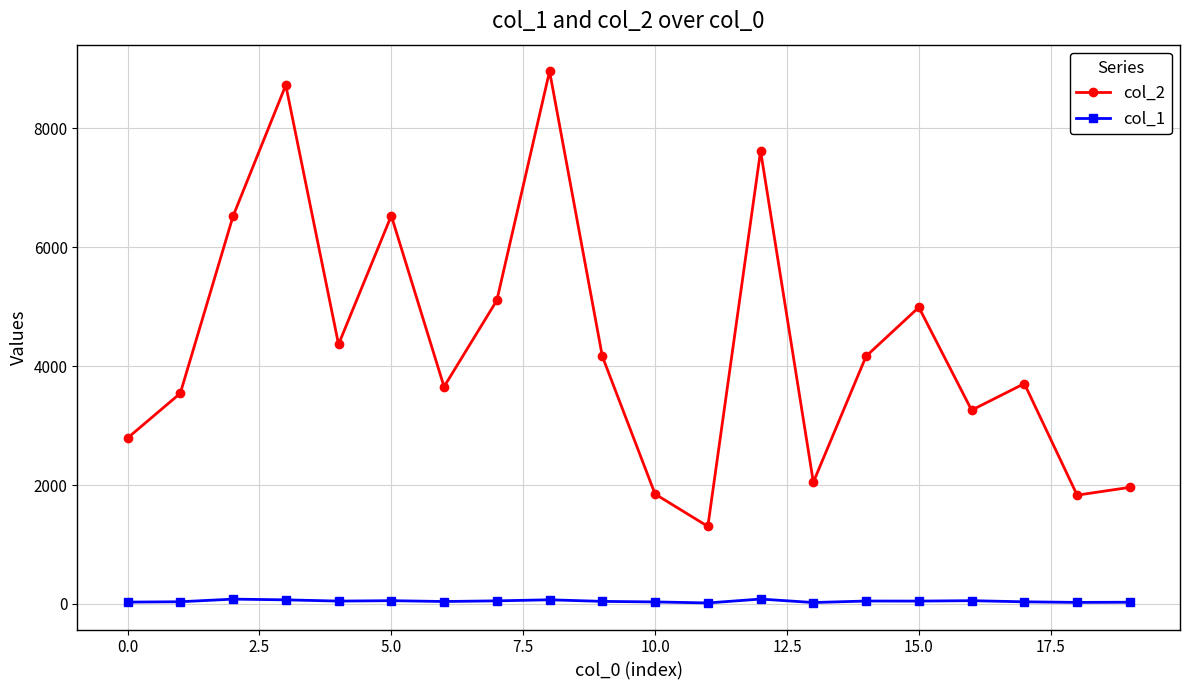

True or false: col_1 and col_2 cross at least once.

False